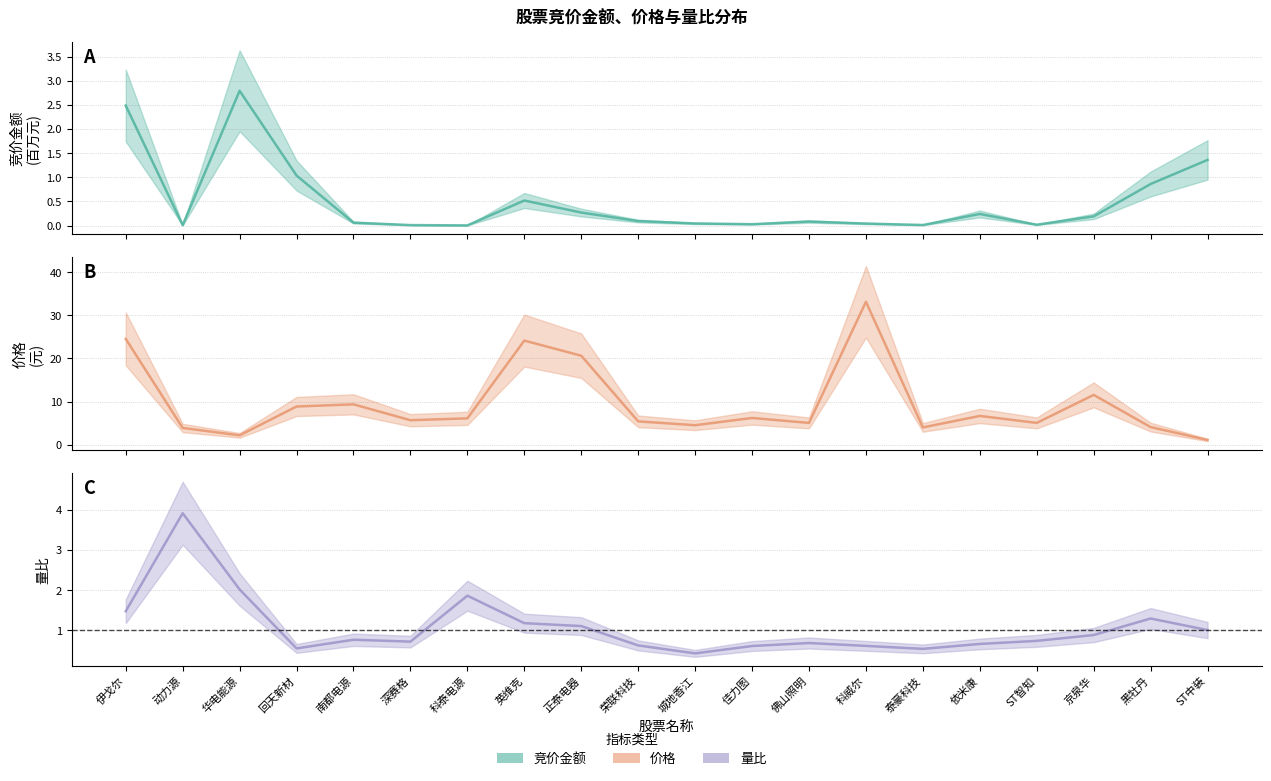

Between which two adjacent categories do 竞价金额 and 量比 first intersect?

伊戈尔 and 动力源